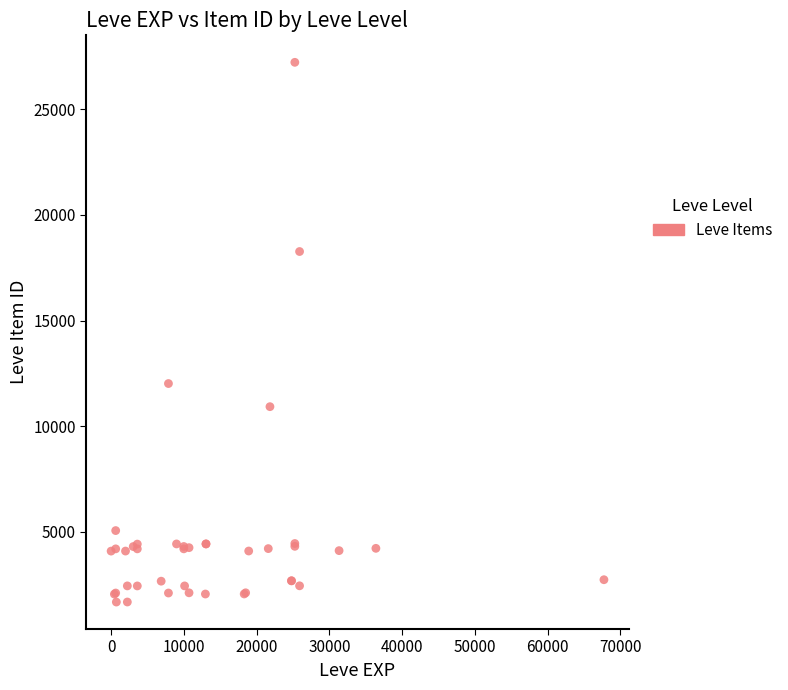

What Y value in the scatter plot is closest to 14448?

12018